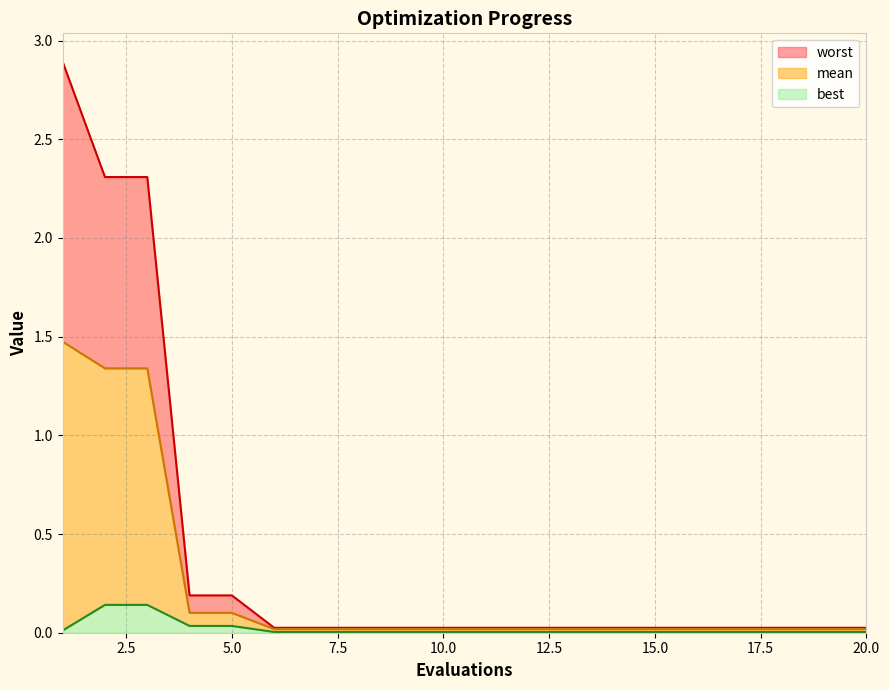

Is the value of worst at 6 greater than the value of best at 16?

Yes